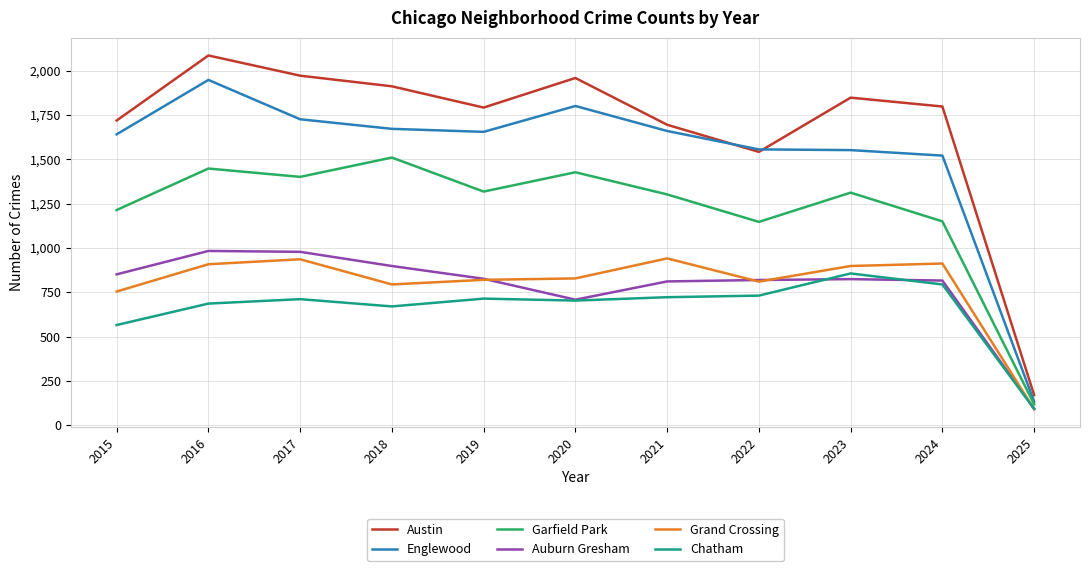

What is the total value across all series at 2019?

7125